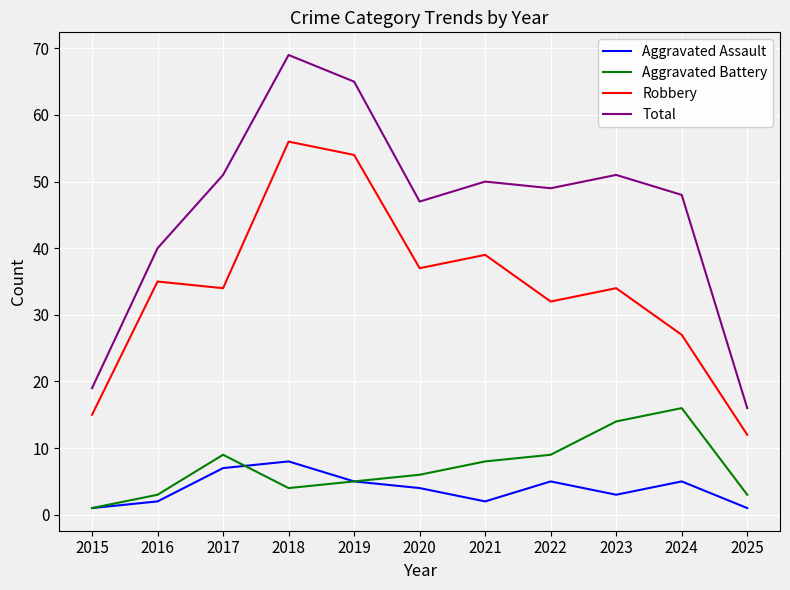

At 2021, list the series in order from smallest to largest.

Aggravated Assault, Aggravated Battery, Robbery, Total